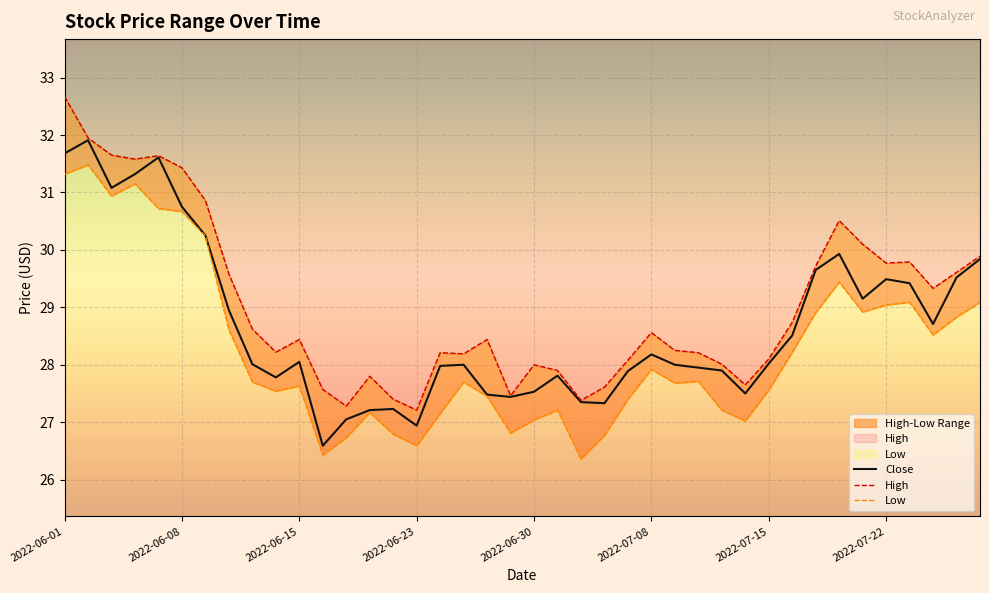

How many values in the High series are below 28?

10